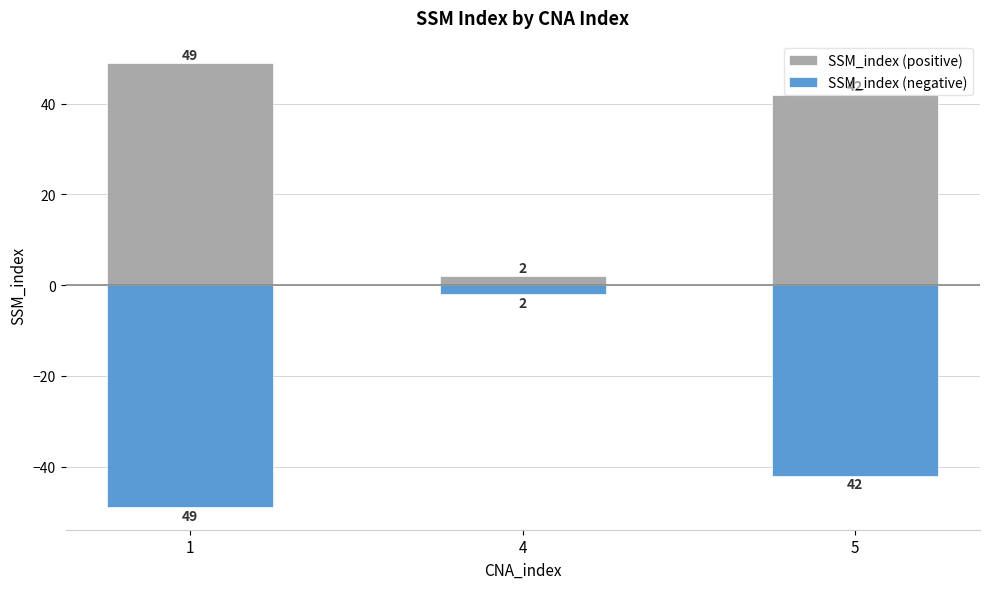

What is the lowest value of the SSM_index (negative) series?

-49